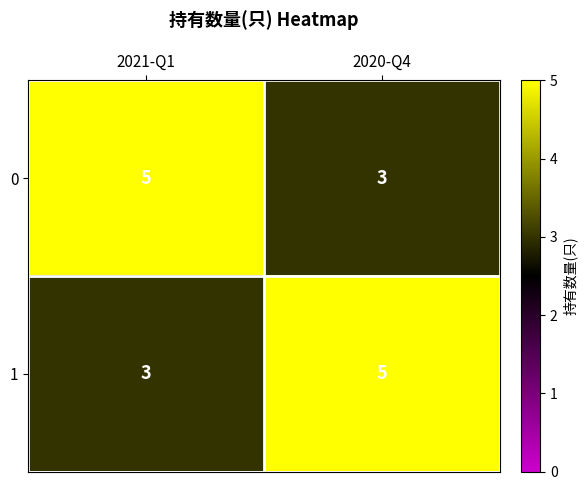

At 2020-Q4, list the series in order from smallest to largest.

0, 1